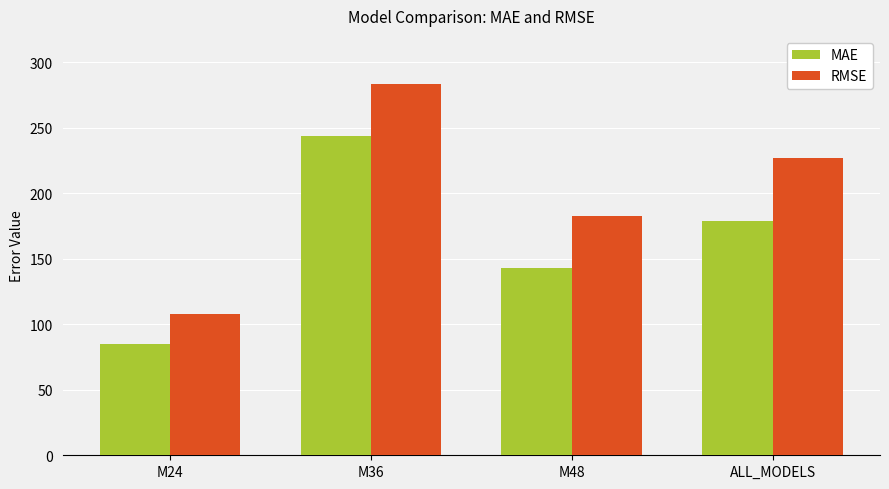

At M36, list the series in order from smallest to largest.

MAE, RMSE